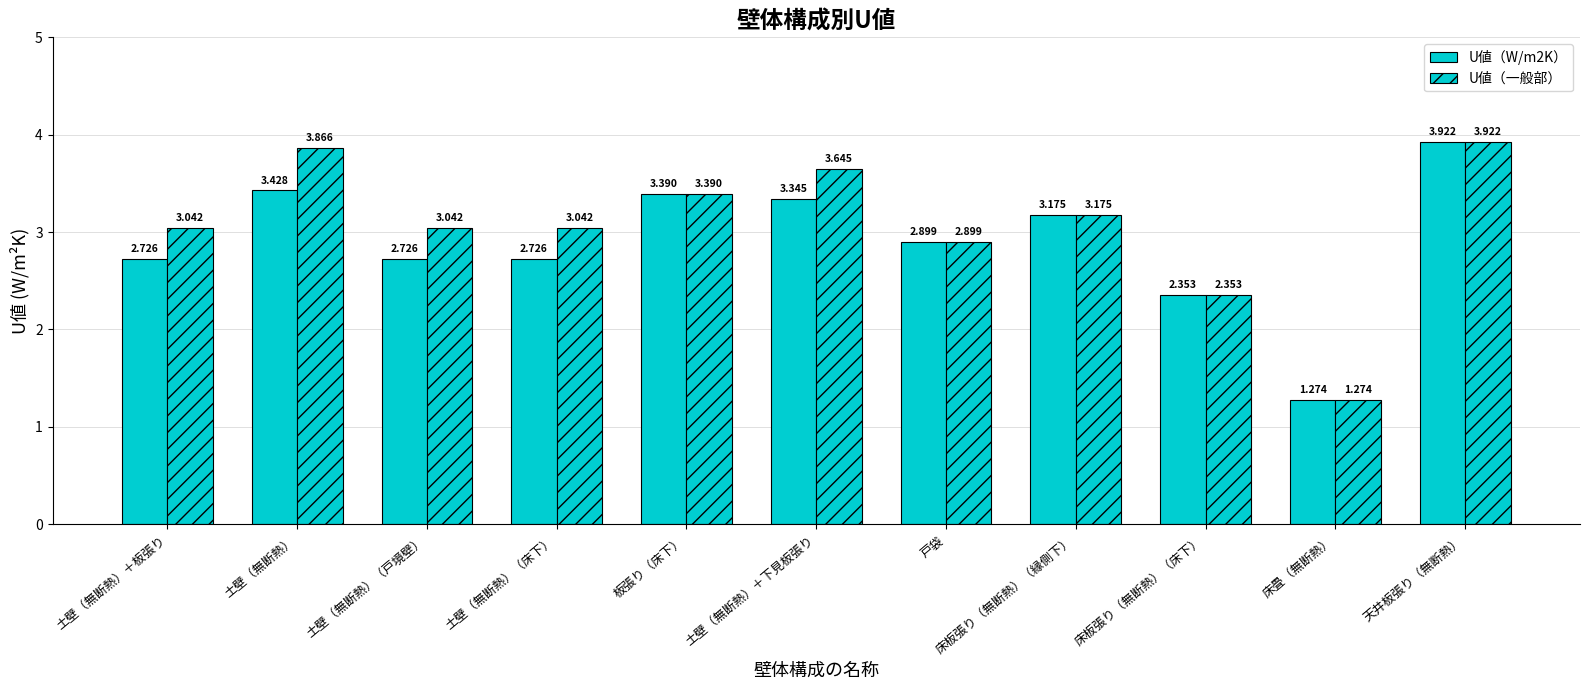

Count the number of data series in this chart.

2